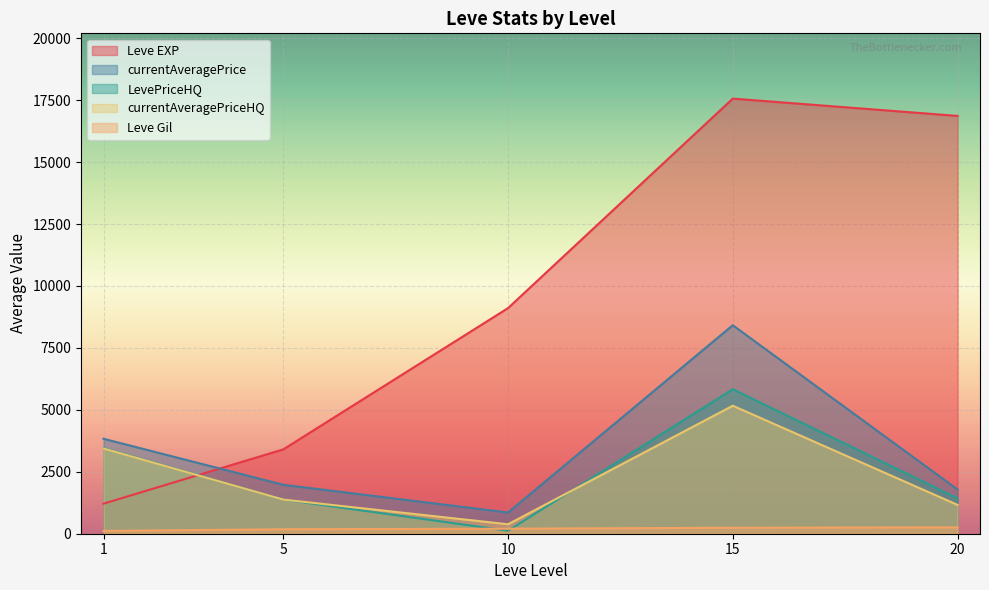

Which series has the largest range (max minus min)?

Leve EXP